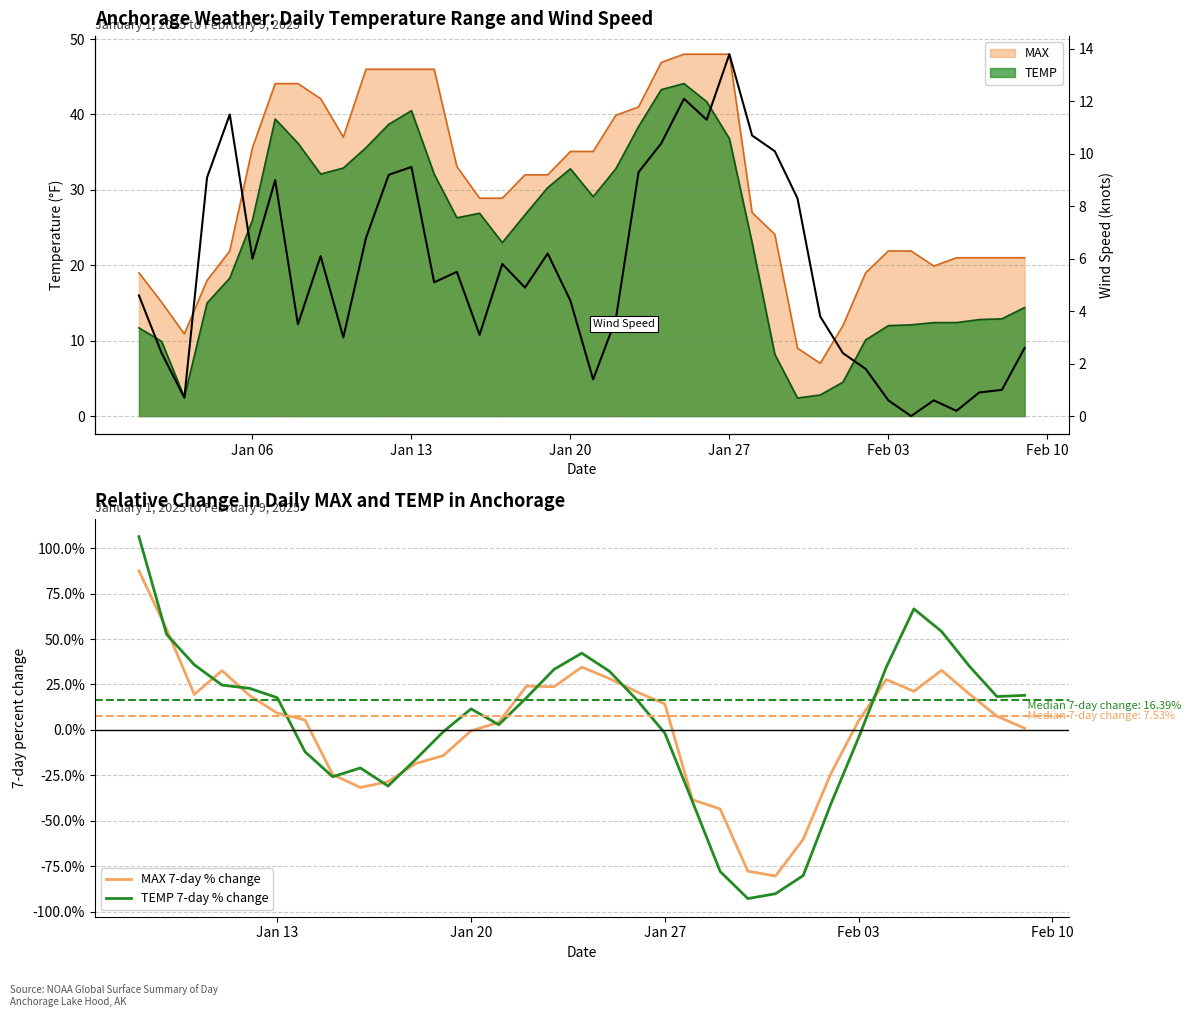

Which category has the highest value in the WDSP series?

Jan 27